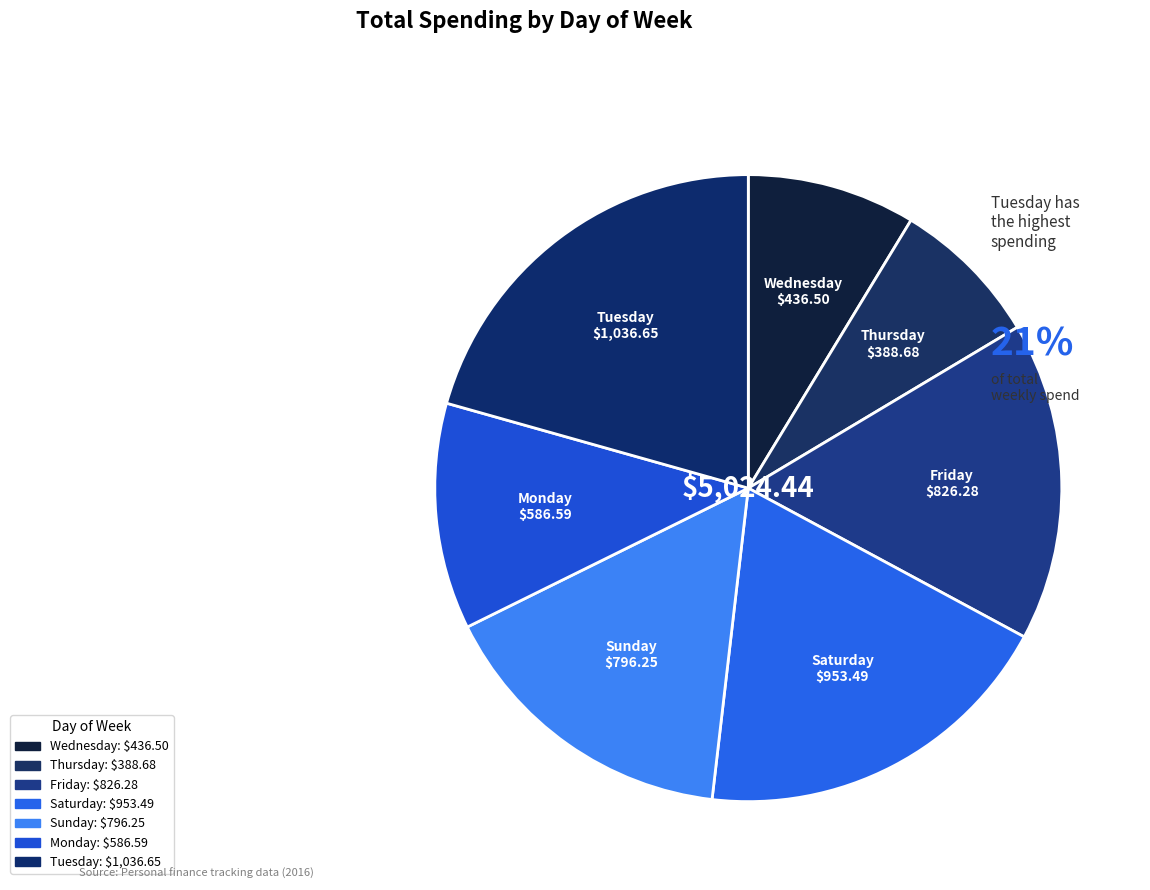

Count the number of slices in the pie.

7